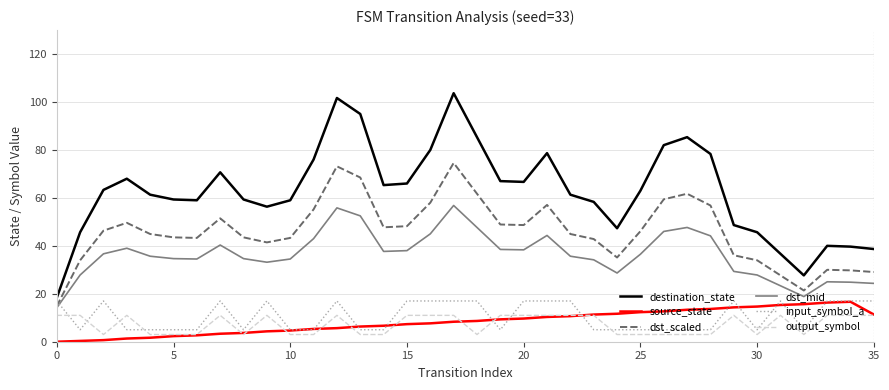

Which series has the largest total across all categories?

destination_state